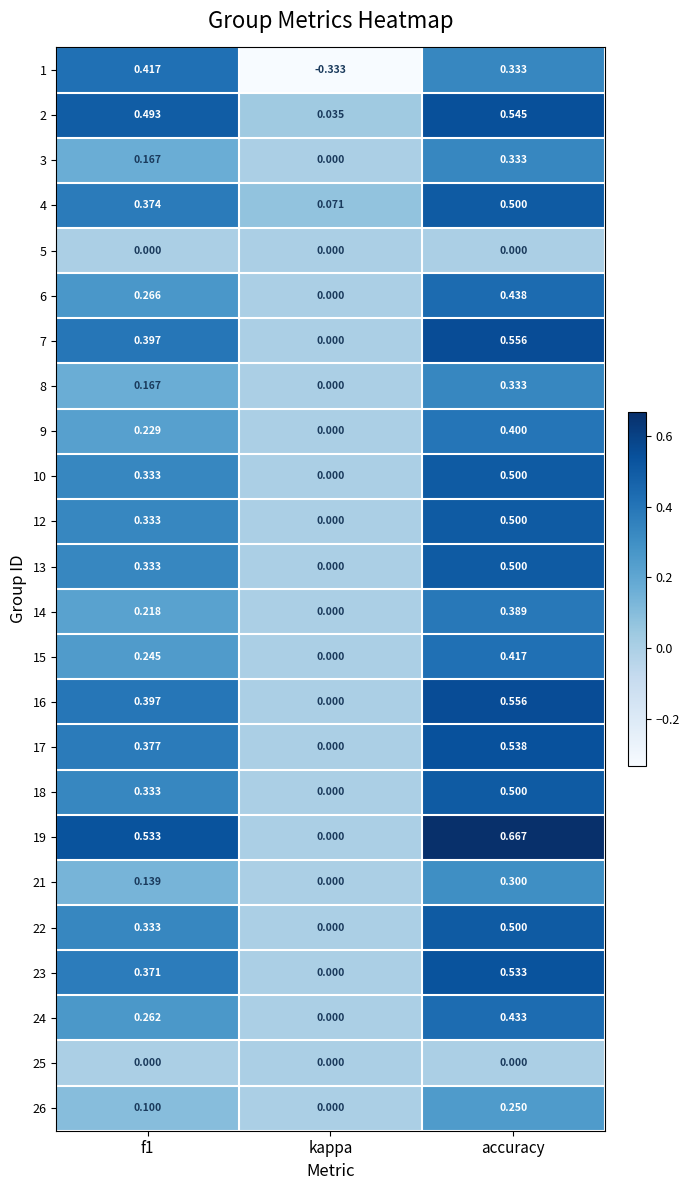

At which category is the sum across all series the highest?

accuracy